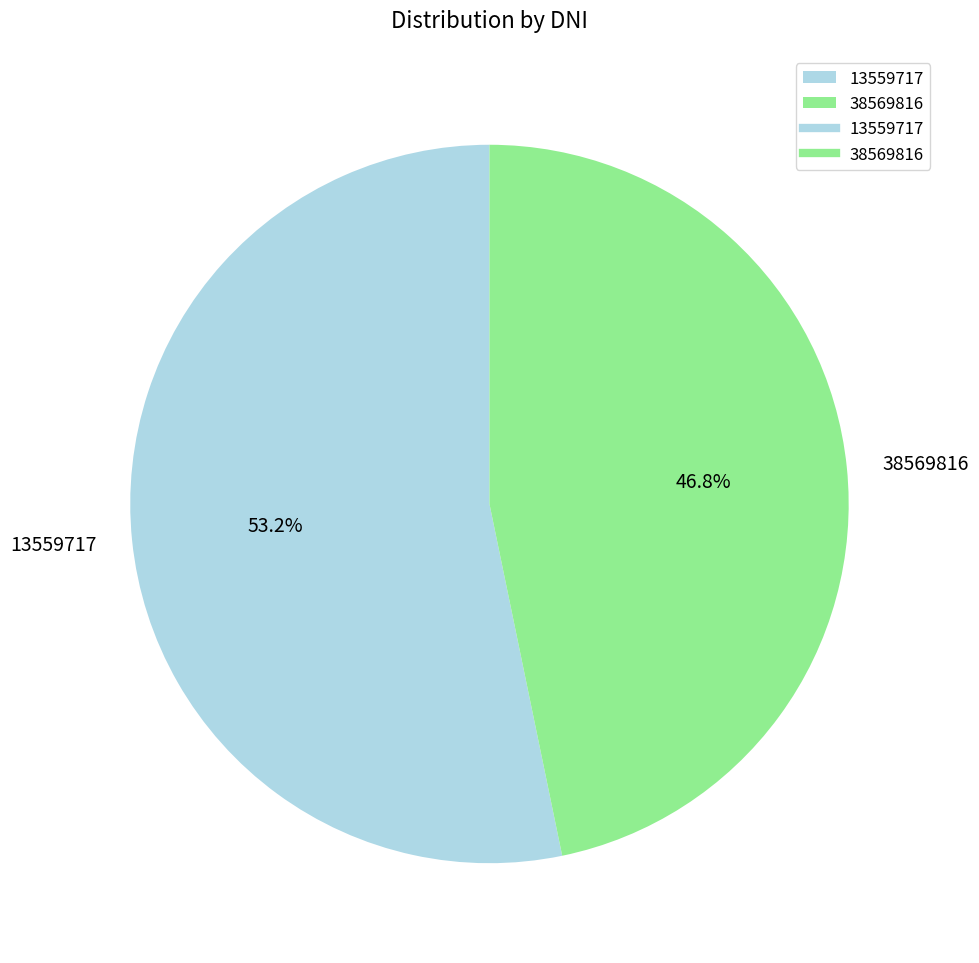

What is the ratio of the value at 38569816 to the value at 13559717?

0.9